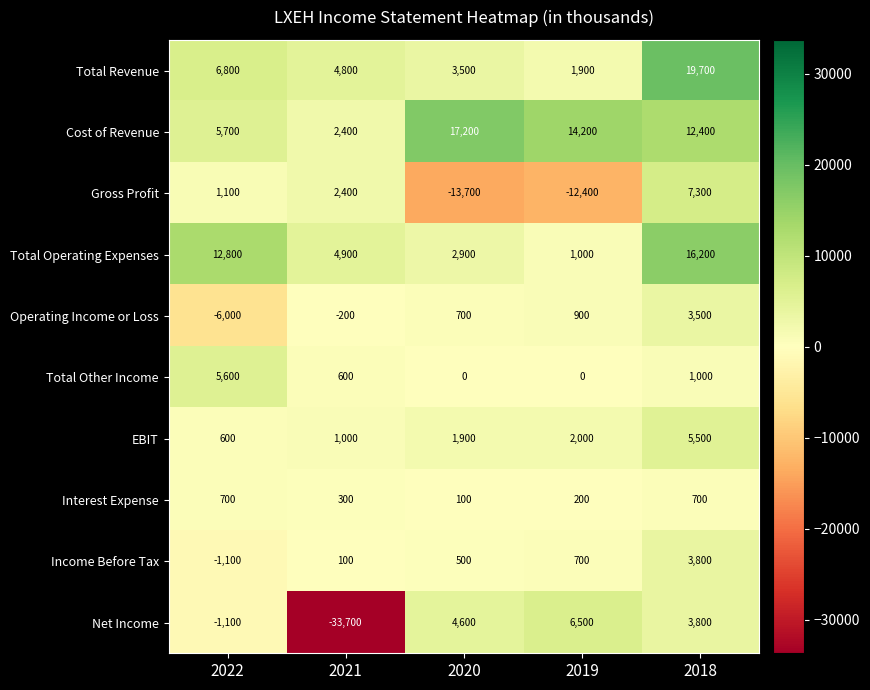

List the labels in order of Cost of Revenue value, smallest first.

2021, 2022, 2018, 2019, 2020